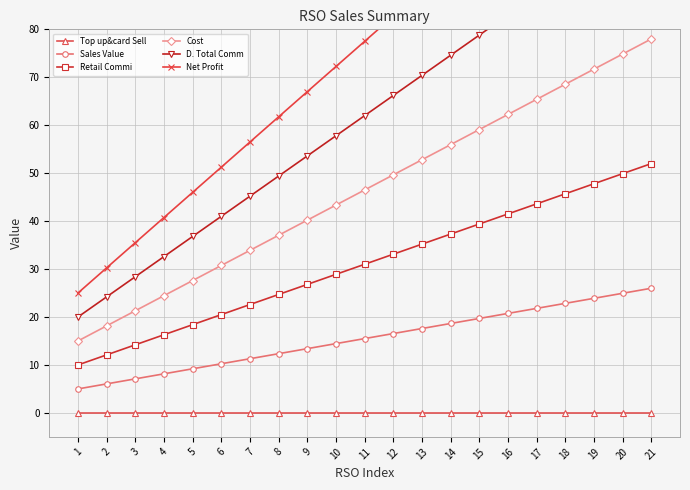

Between 7 and 12, which series saw the biggest shift?

Net Profit